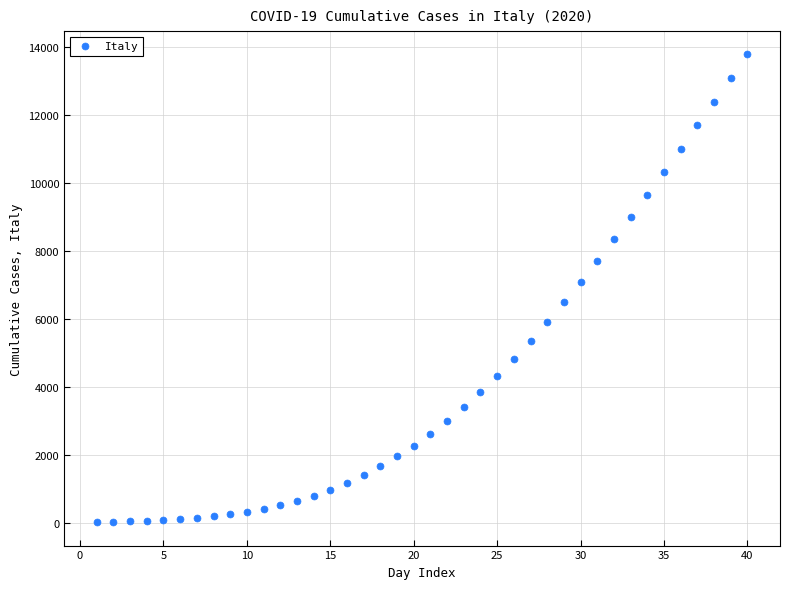

What is the range of Y values (max minus min)?

13770.5